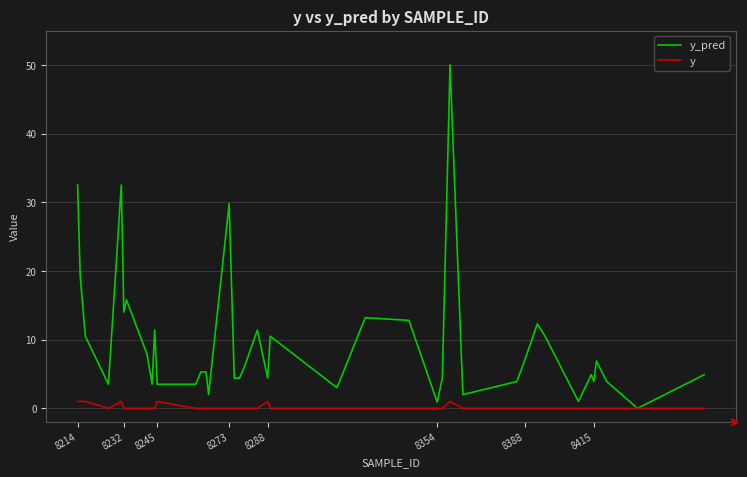

Which series has the largest total across all categories?

y_pred